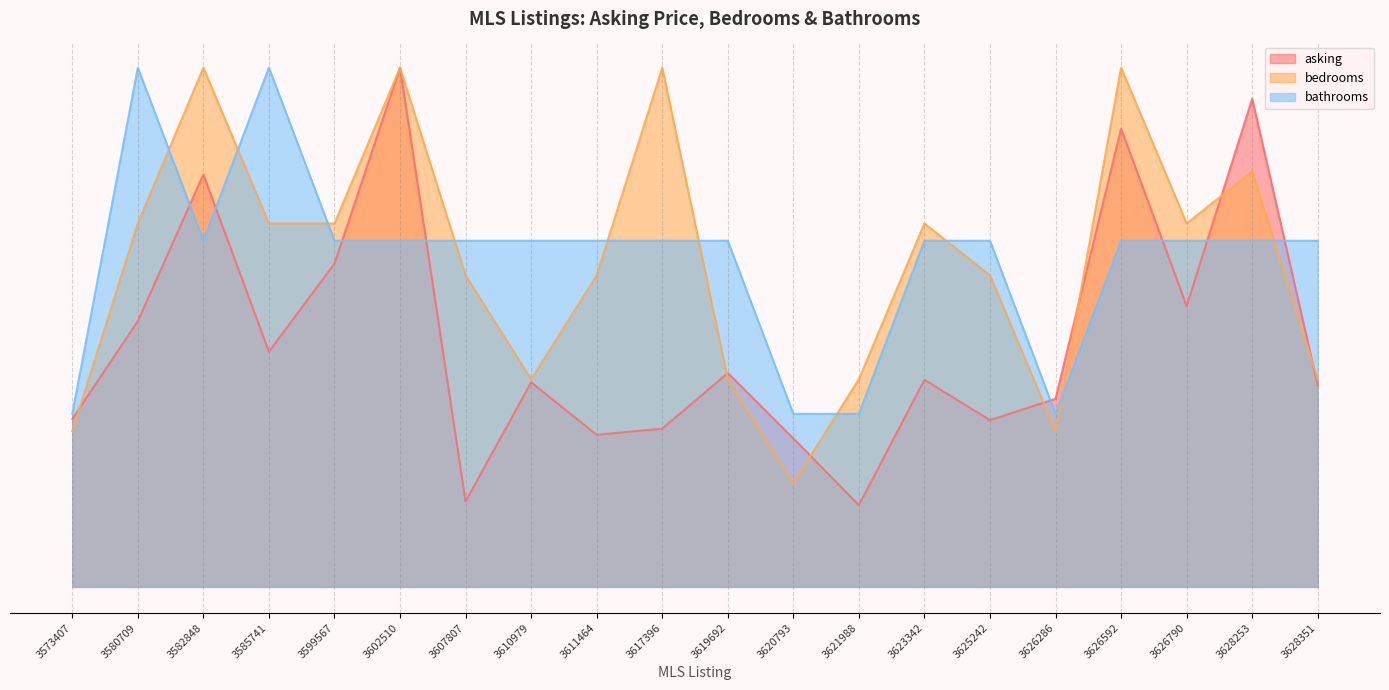

The value of bathrooms at 3626286 is 71100.9. True or false?

False